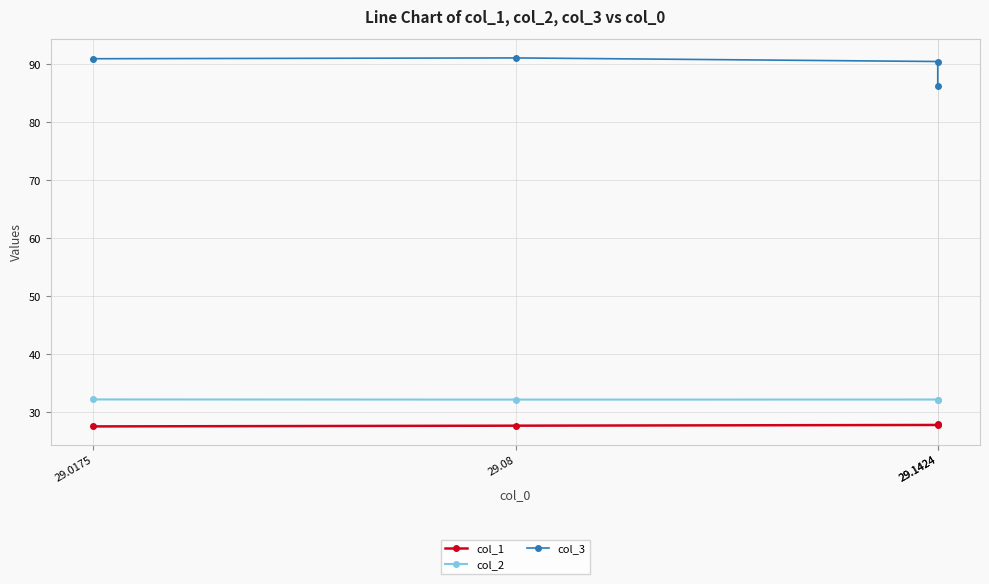

What is the highest value of the col_3 series?

91.1